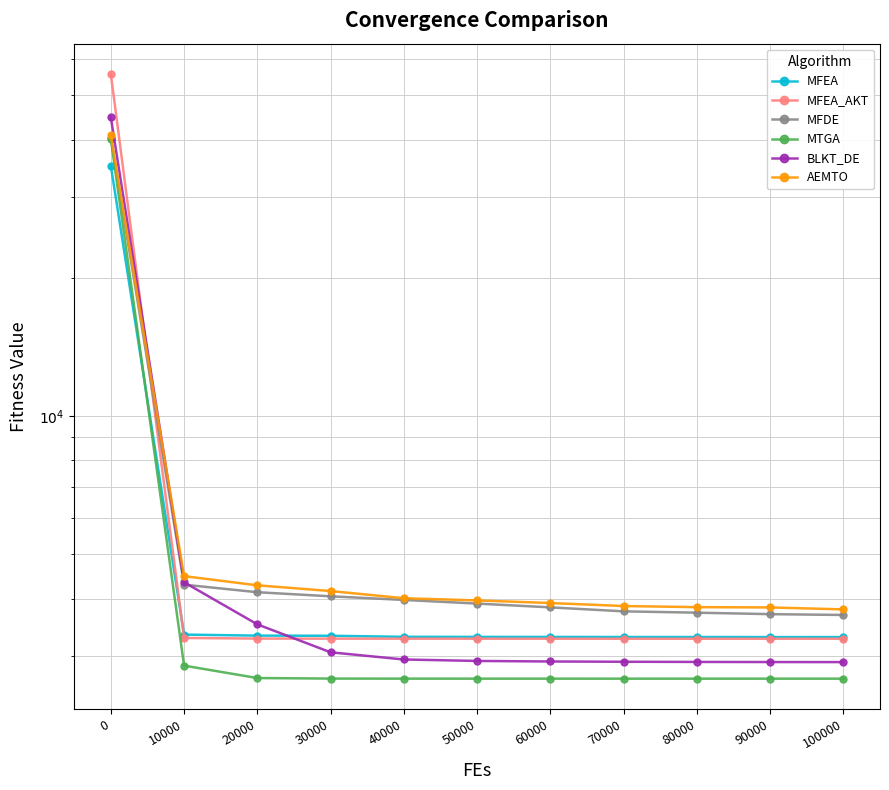

The MFEA series shows 4690.1 at 80000. True or false?

False